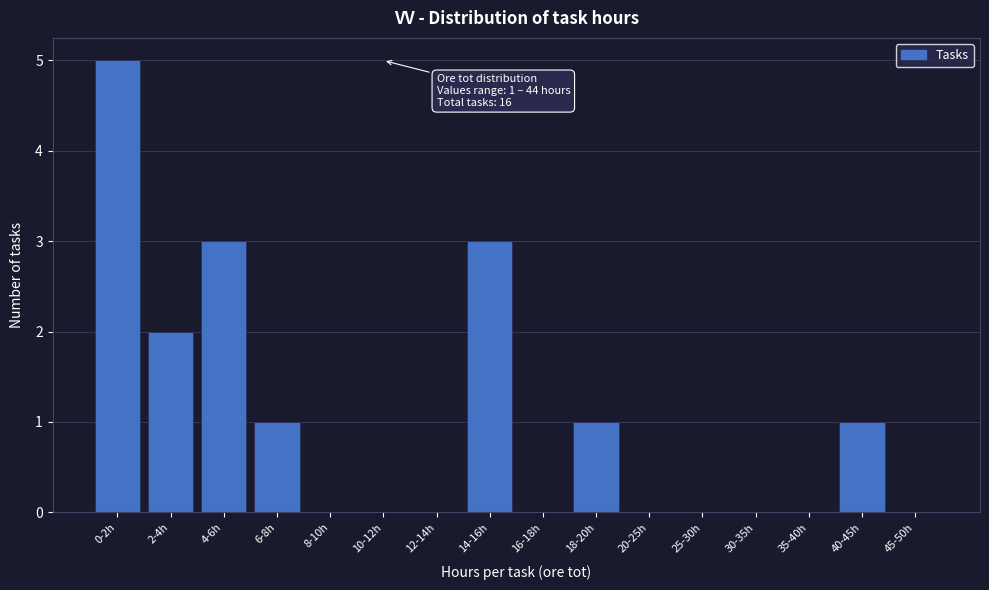

Reading left to right, what are all the values shown in this chart?

0-2h=5	2-4h=2	4-6h=3	6-8h=1	8-10h=0	10-12h=0	12-14h=0	14-16h=3	16-18h=0	18-20h=1	20-25h=0	25-30h=0	30-35h=0	35-40h=0	40-45h=1	45-50h=0